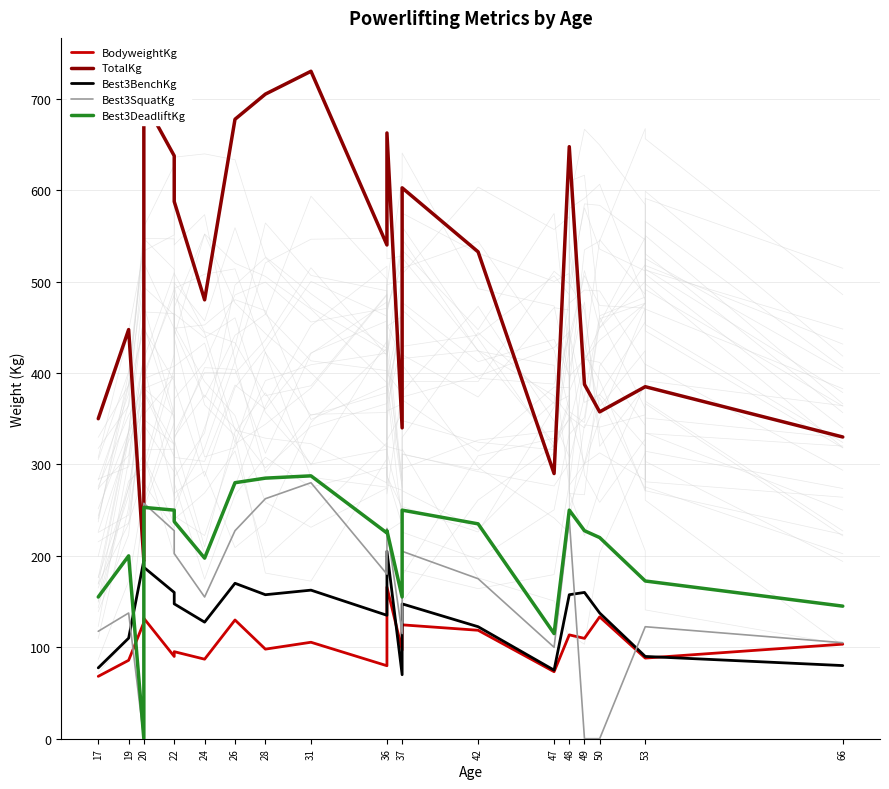

What is the value of the BodyweightKg point at the 11th from the left?

79.8